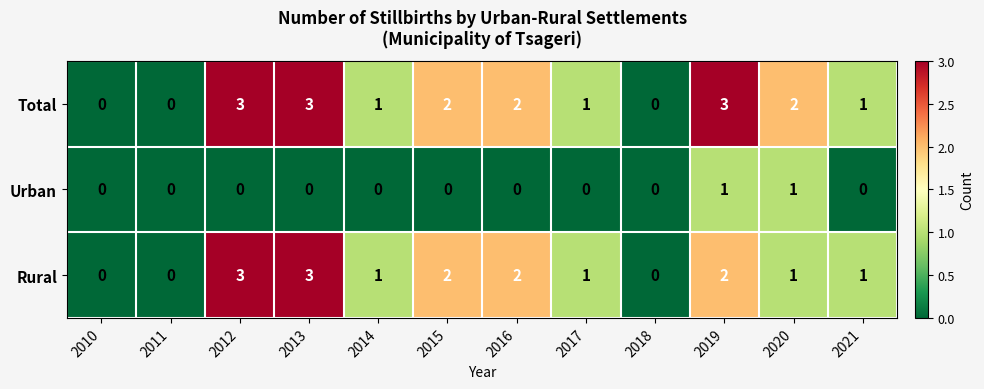

Count the number of categories in the chart.

12